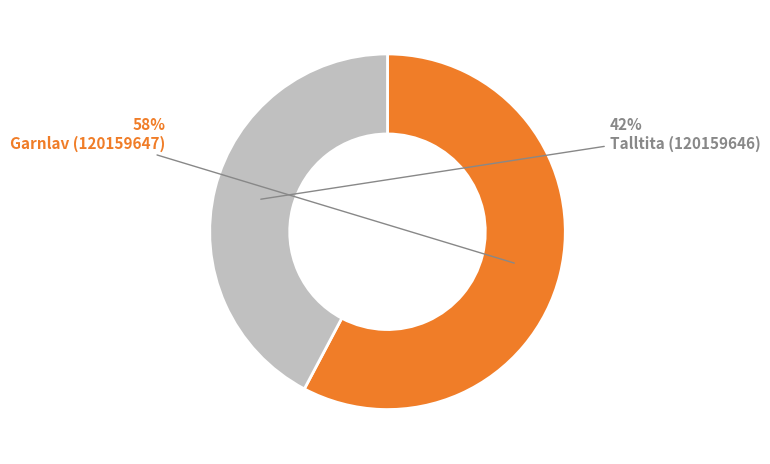

What is the largest slice in the pie chart?

Garnlav (120159647)